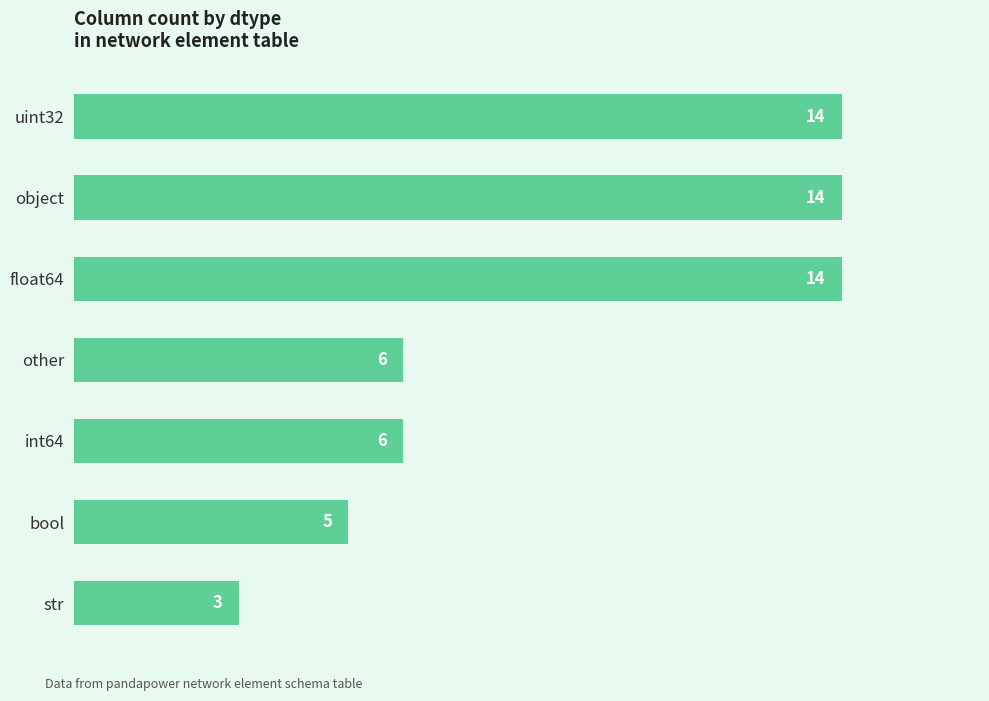

What is the sum of the values at bool and other?

11